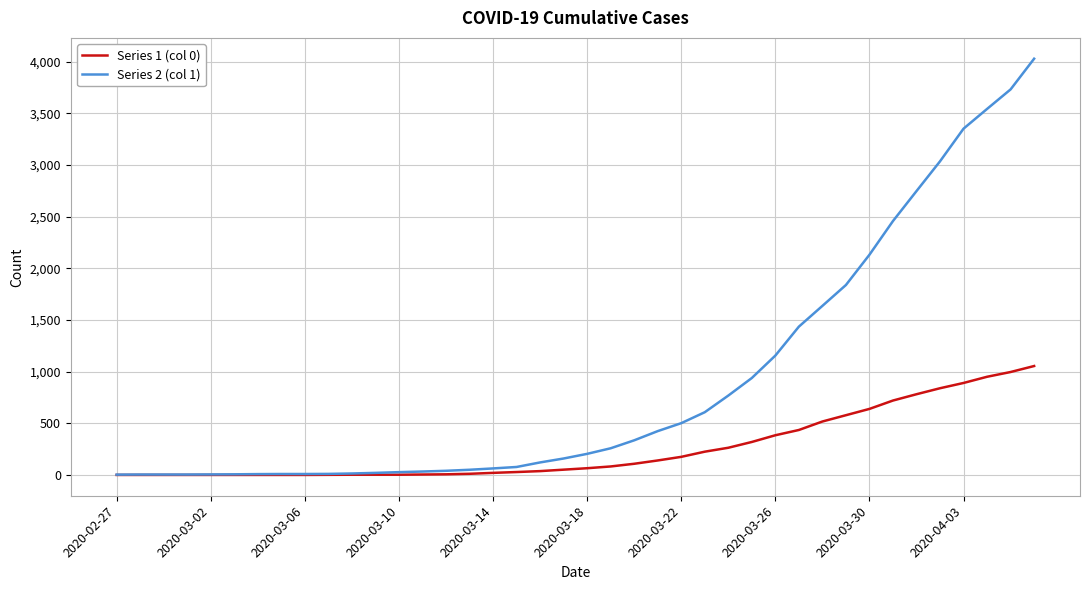

Which series has the largest total across all categories?

Series 2 (col 1)